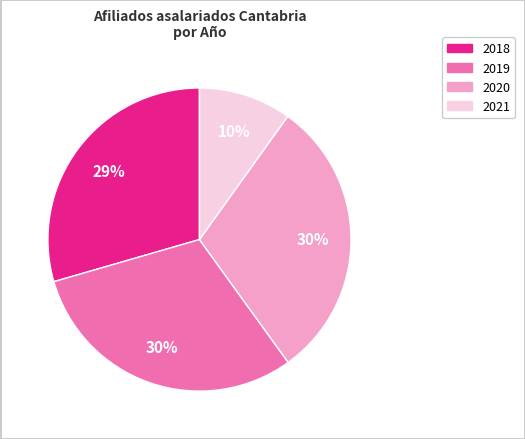

Is there a majority slice in this chart?

No